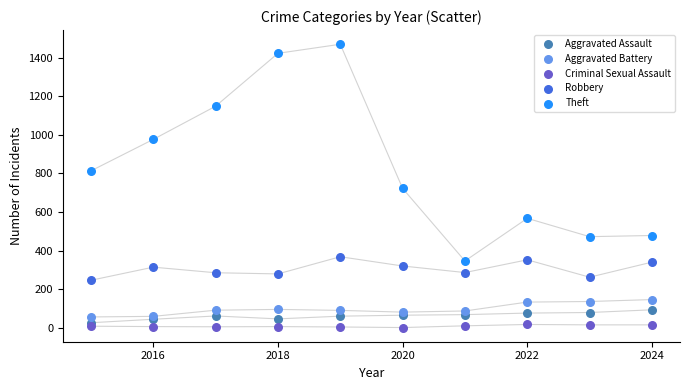

In the Theft series, what Y value is closest to 907?

976